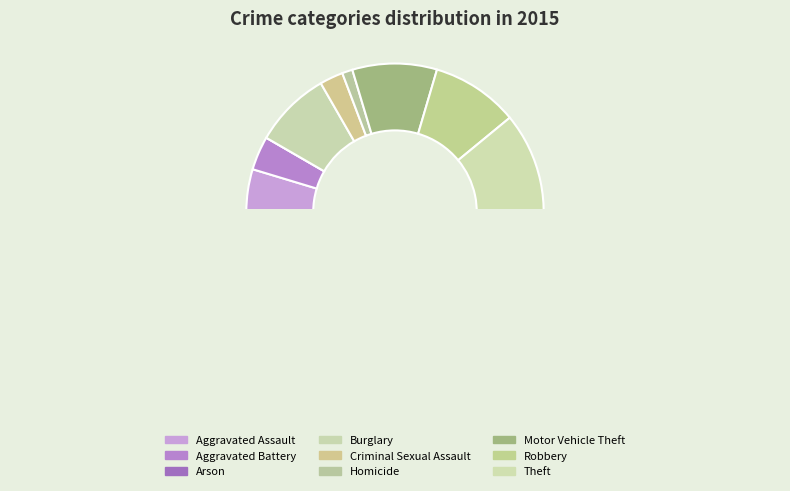

Do Arson and Homicide together represent more than half of the pie?

No